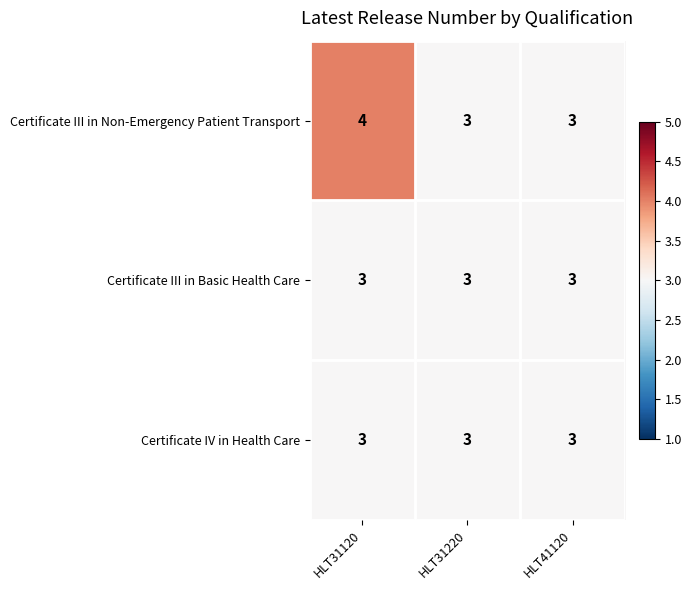

What is the minimum value shown in the chart?

3